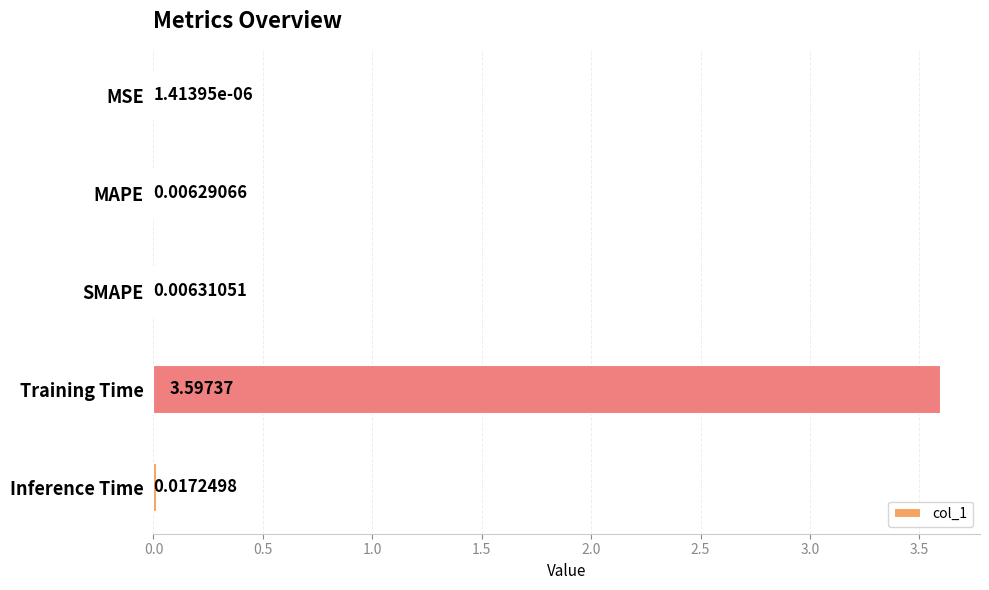

What is the change in value from Training Time to Inference Time?

-3.6